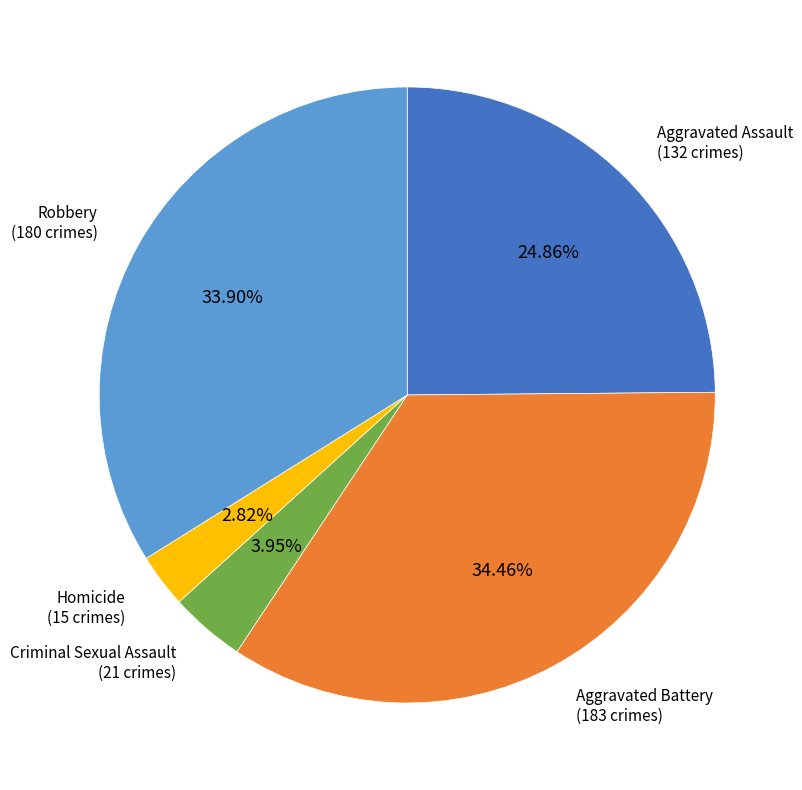

What percentage is the Criminal Sexual Assault slice, to the nearest percent?

4%